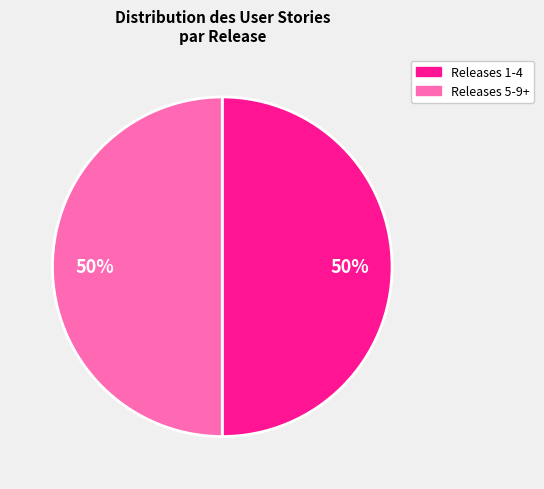

To the nearest percent, what is the average slice percentage?

50%